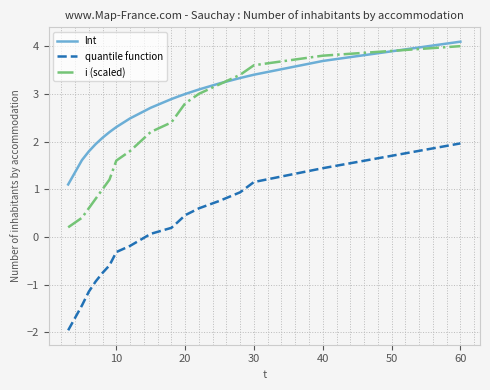

Which series has the largest total across all categories?

lnt